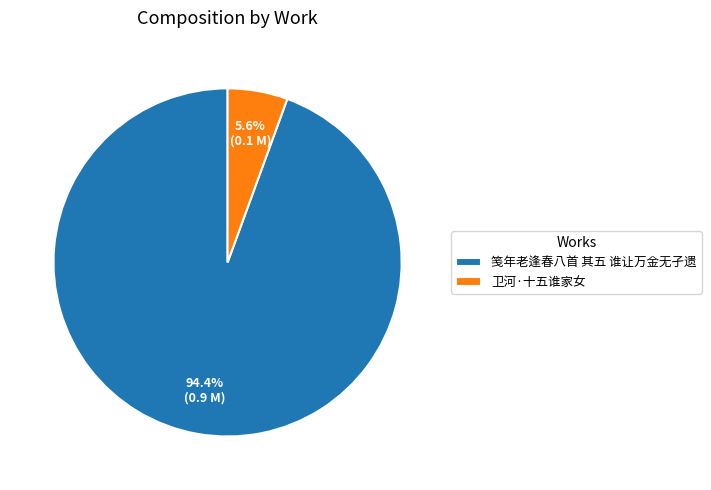

Which slice is the largest?

笺年老逢春八首 其五 谁让万金无孑遗